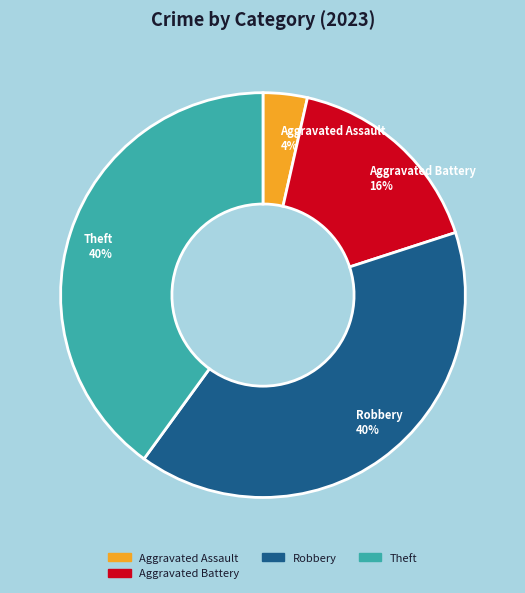

To the nearest percent, what is the combined percentage of Aggravated Assault and Theft?

44%